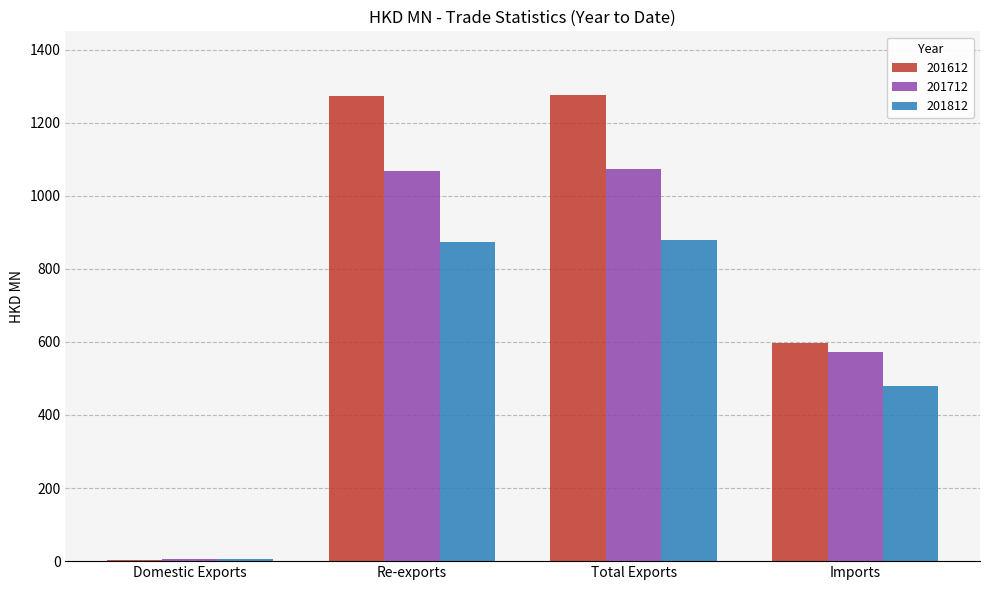

What is the sum of all 201612 values?

3148.9